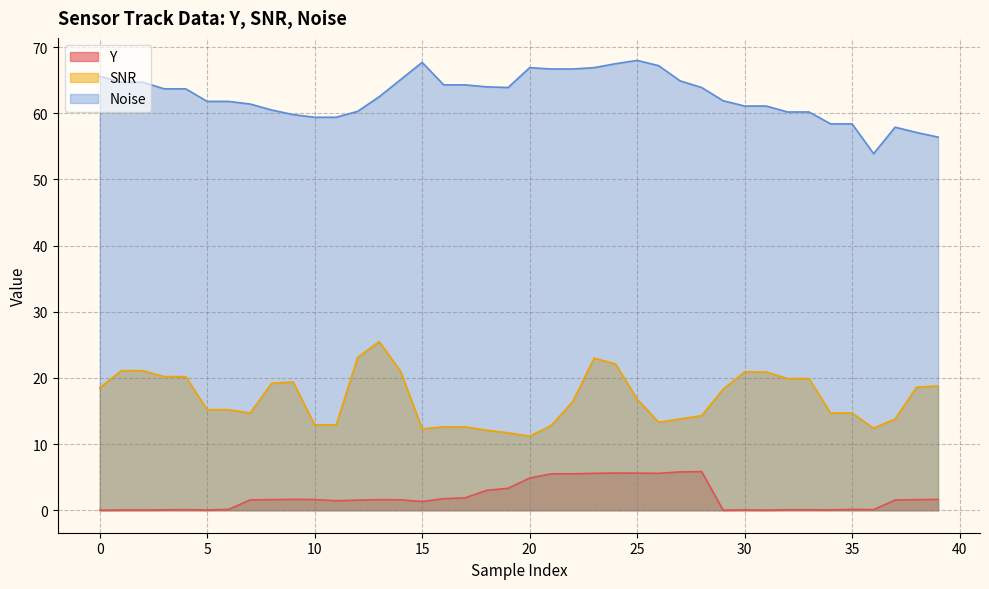

What are all the series names shown in the legend?

Y, SNR, Noise